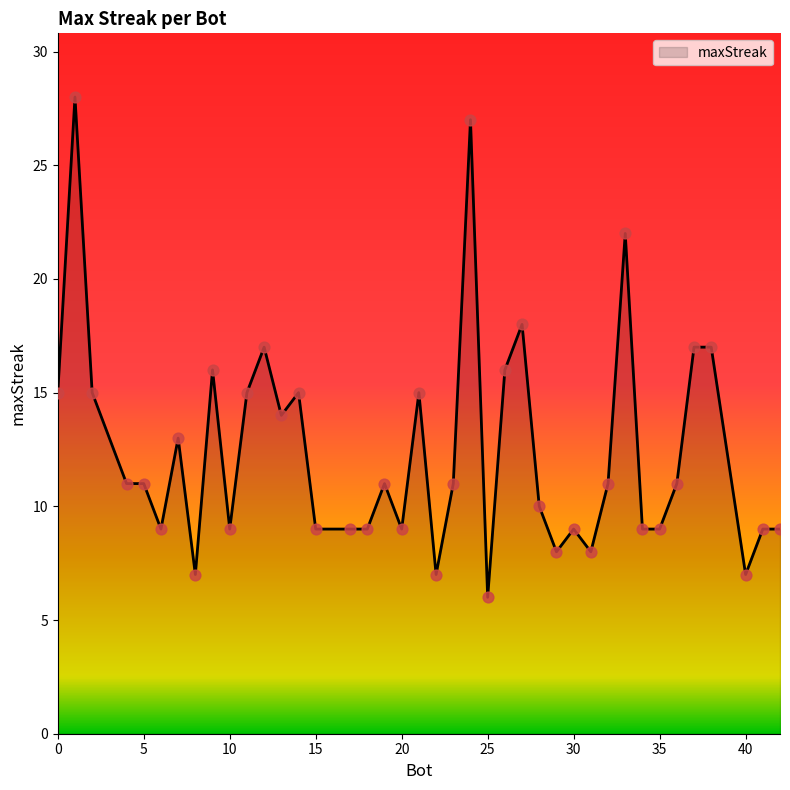

What is the difference between the maximum and minimum values?

22